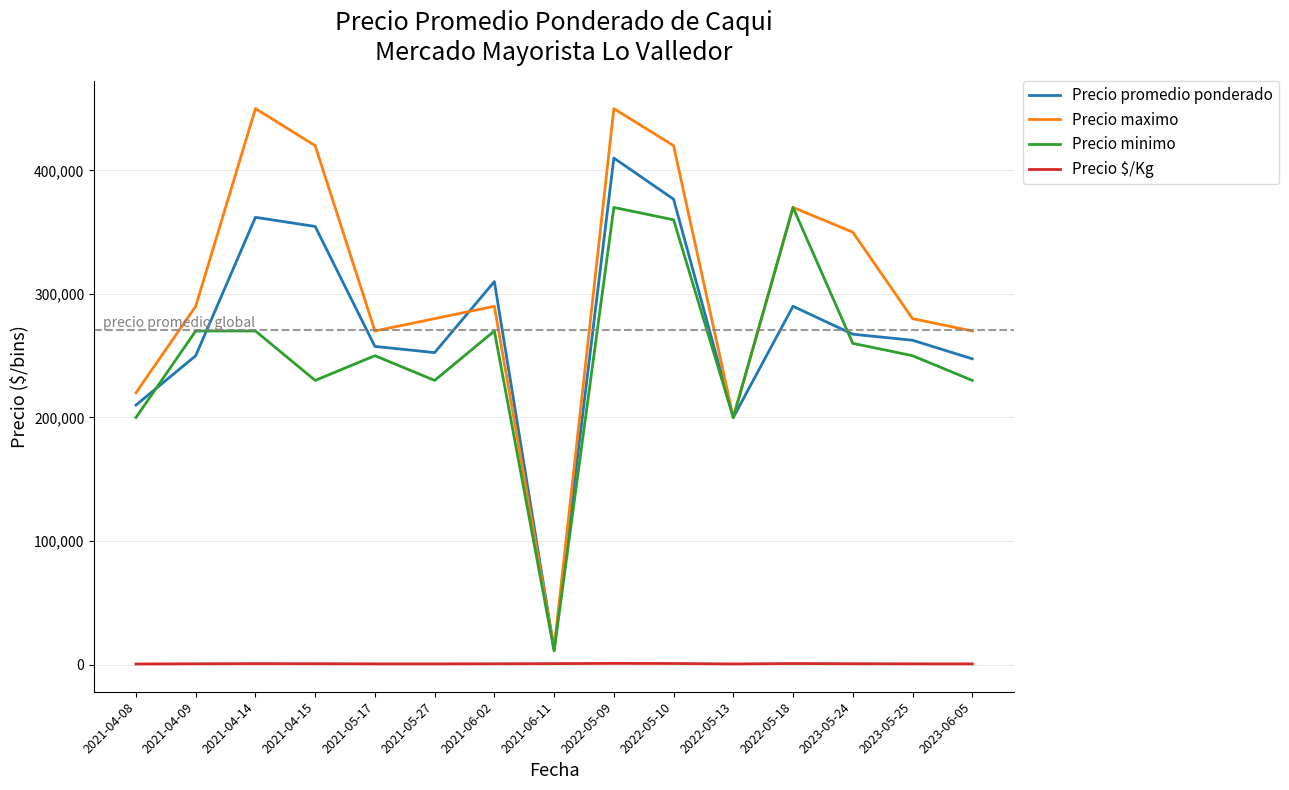

What is the maximum value shown in the chart?

450000